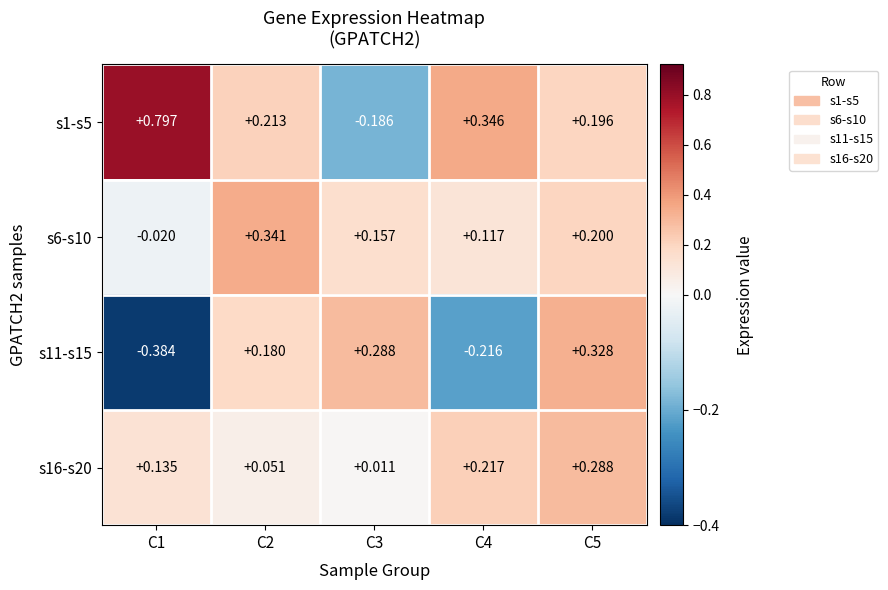

Between C2 and C5, which series saw the biggest shift?

s16-s20